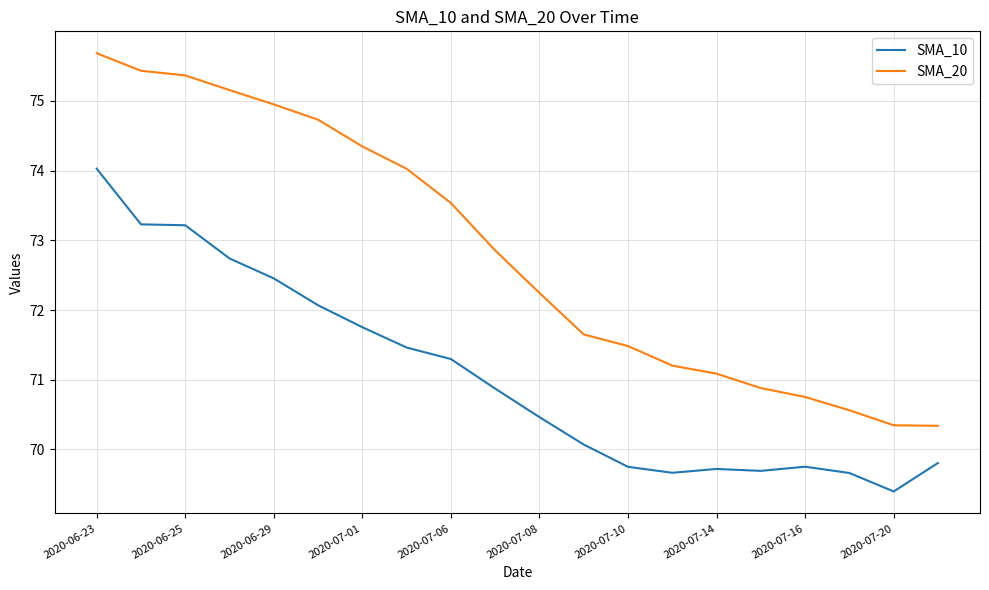

True or false: SMA_10 and SMA_20 intersect in this chart.

False